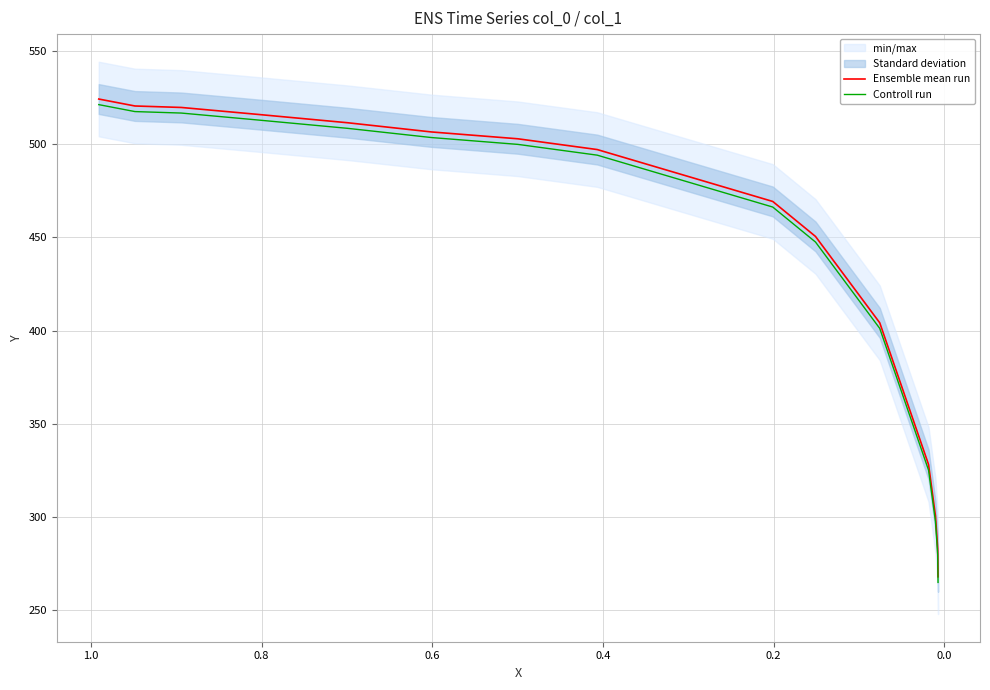

At 0.6, list the series in order from largest to smallest.

Ensemble mean run, Controll run